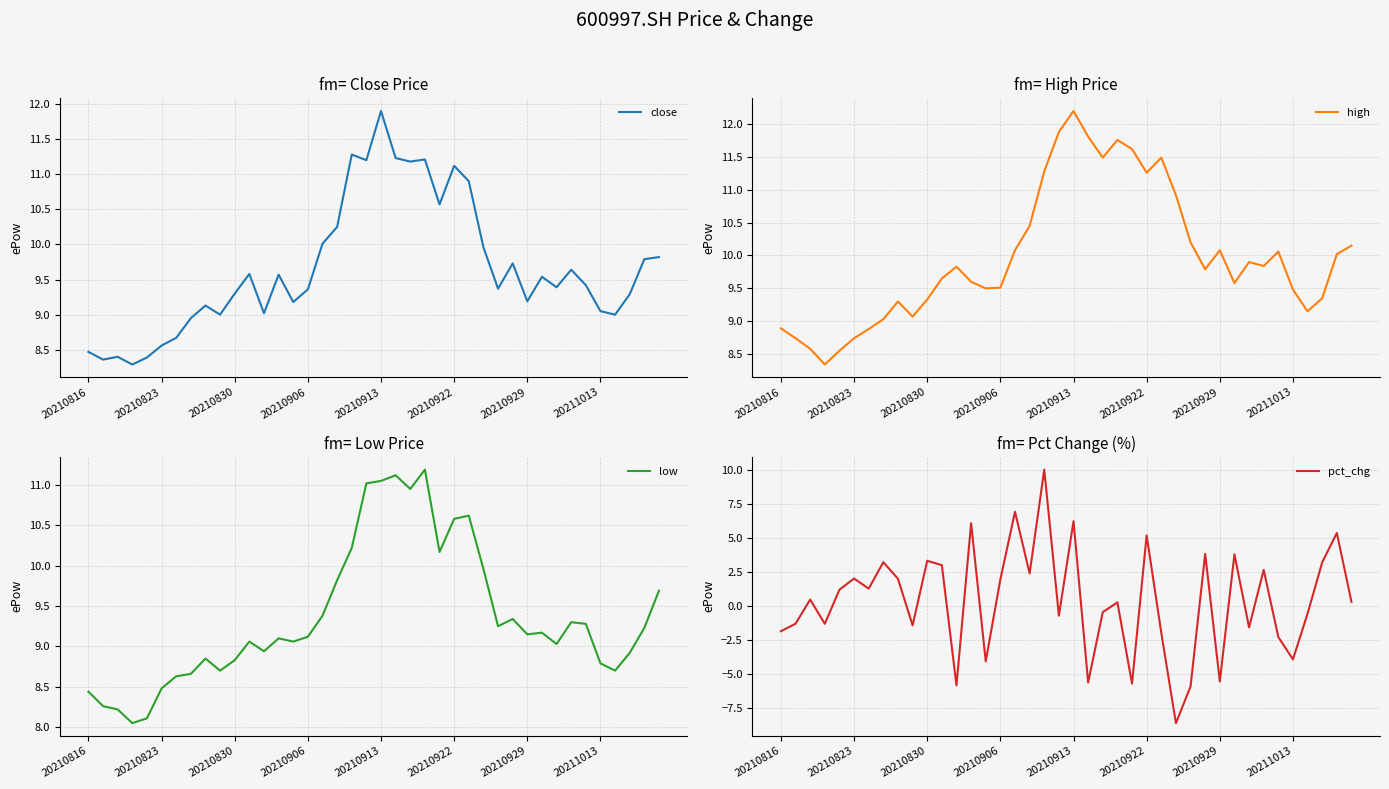

At which label does close reach its peak?

20210913